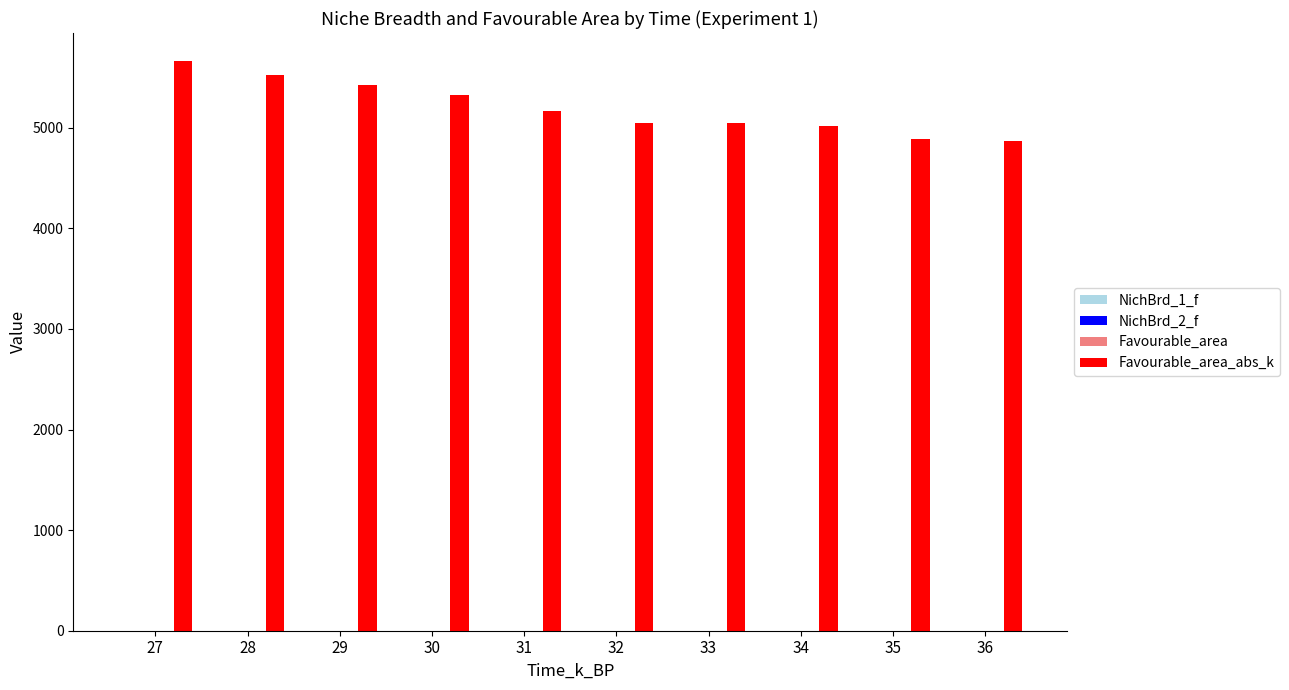

What is the value of the Favourable_area bar at the 7th from the left?

0.2